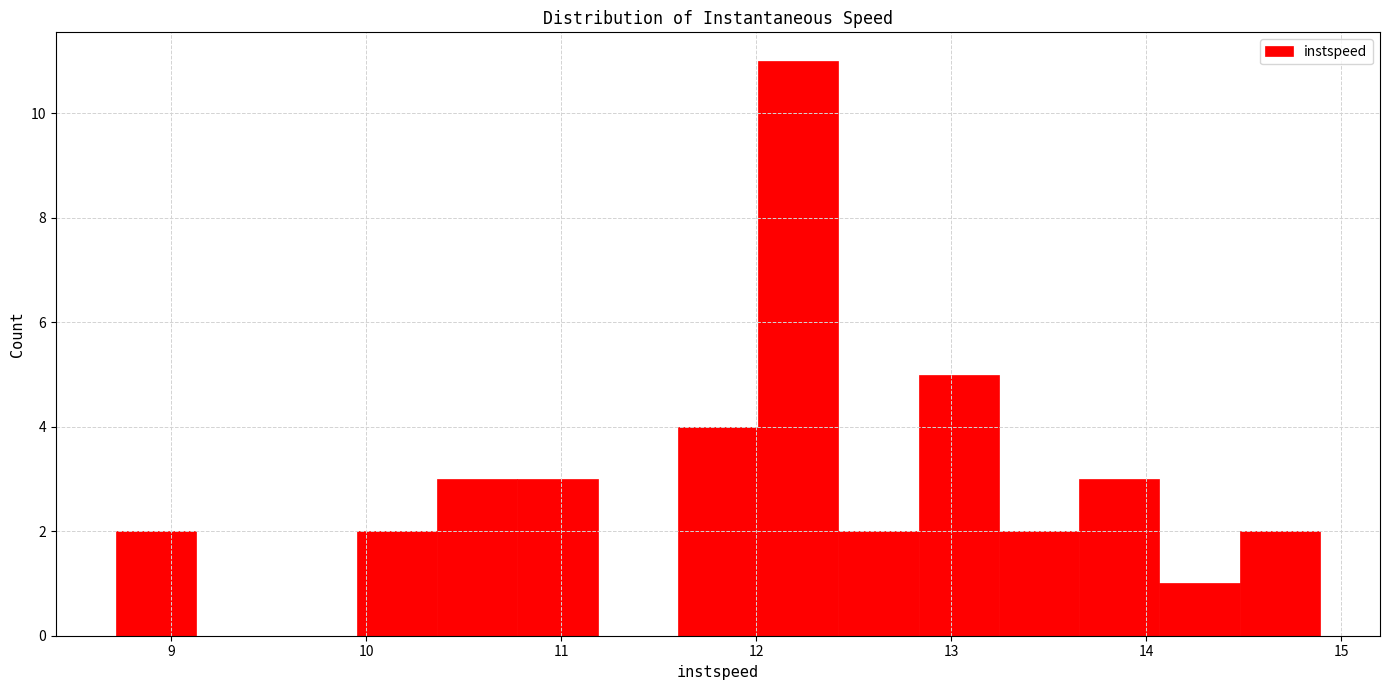

How tall is the bar that spans 13.2 to 13.7 on the x-axis? Neither the bar edges nor the heights are printed on the chart, so give them approximately, as read against the axes.

2